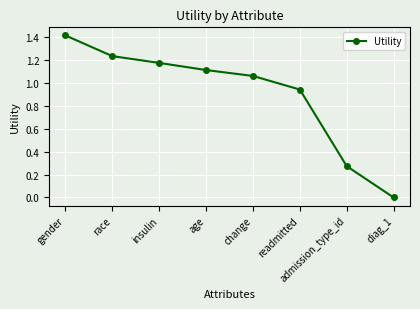

The chart shows a value of 2.3 at gender. True or false?

False